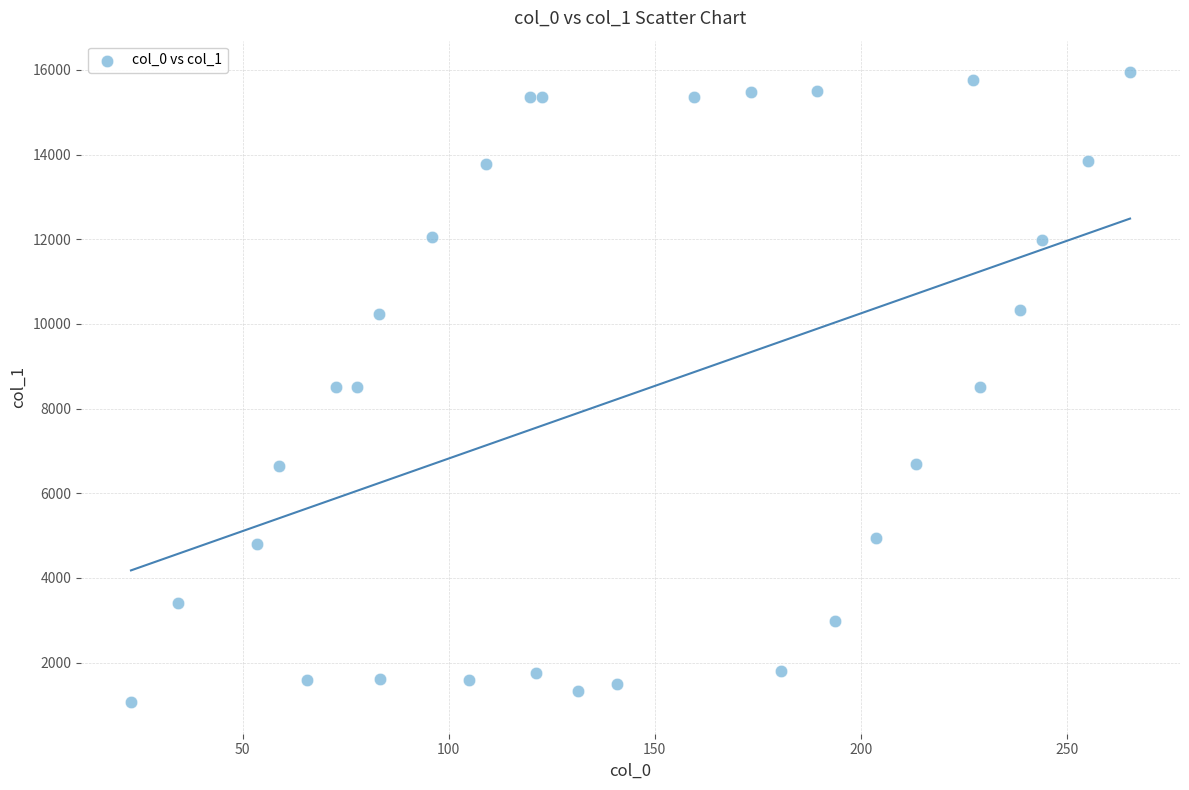

What is the range of Y values (max minus min)?

14885.8